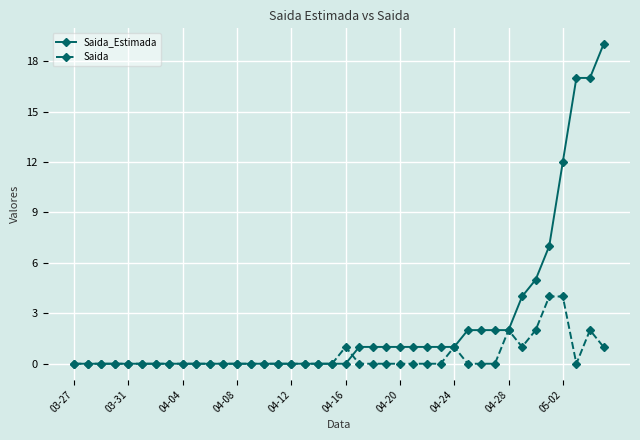

Does the chart display data point markers on the line(s)?

Yes